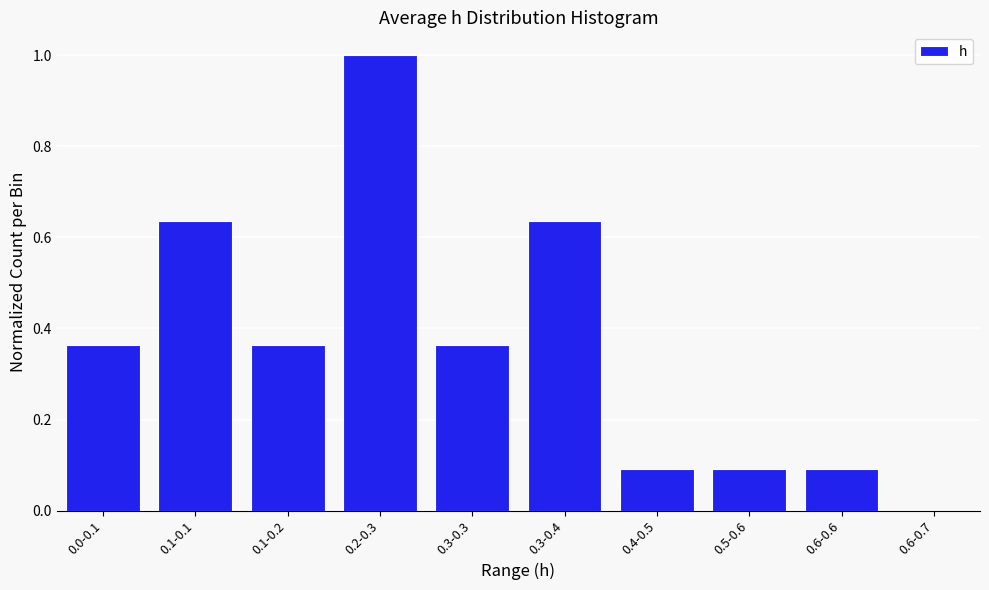

Is it true that the value at 0.3-0.3 is 0.6?

False